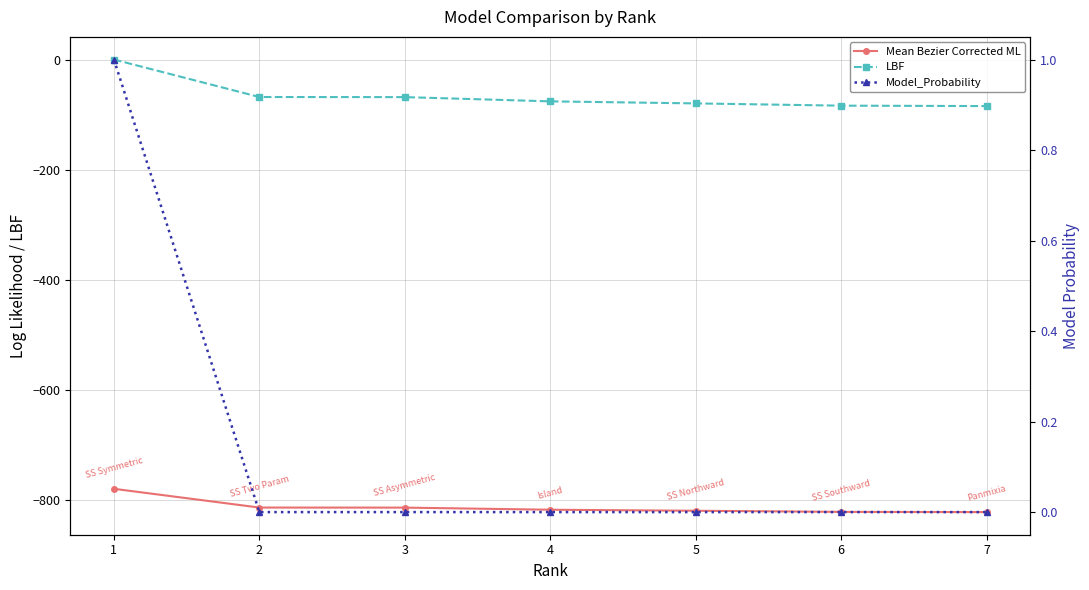

The Mean Bezier Corrected ML series shows -818.4 at 4. True or false?

True